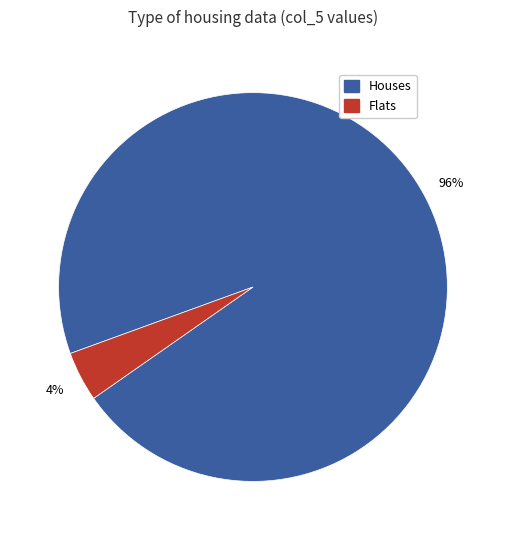

Is there a majority slice in this chart?

Yes